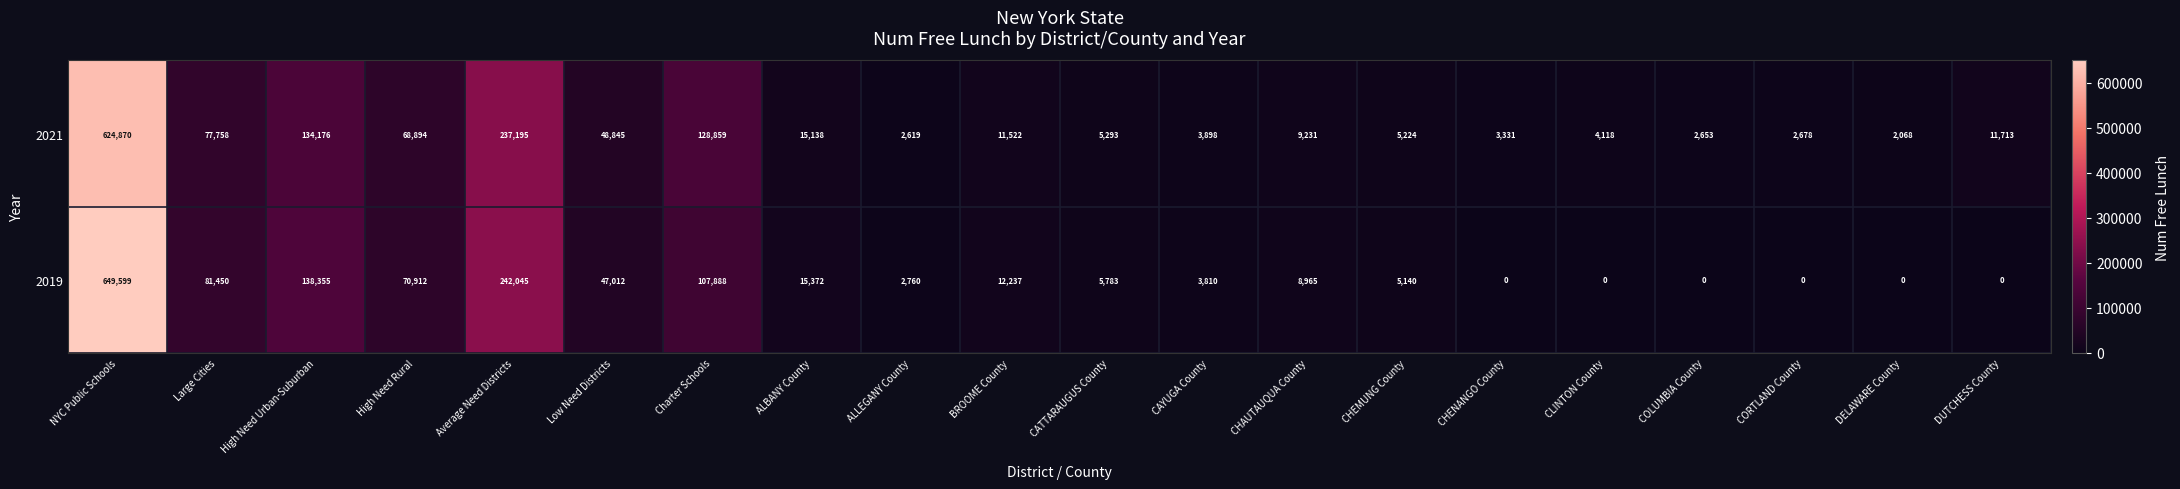

What is the difference between the maximum and second lowest values in the 2019 series?

649599